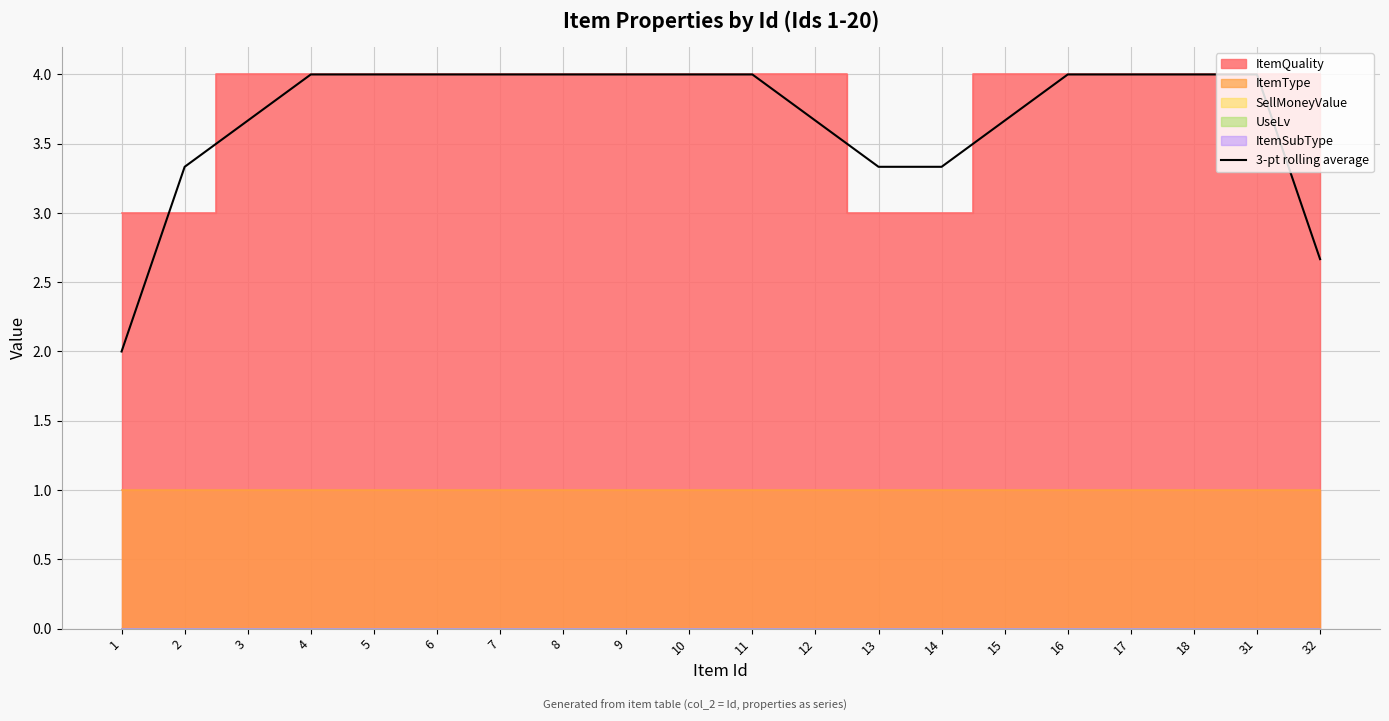

What is the minimum value for 3-pt rolling average?

2.0